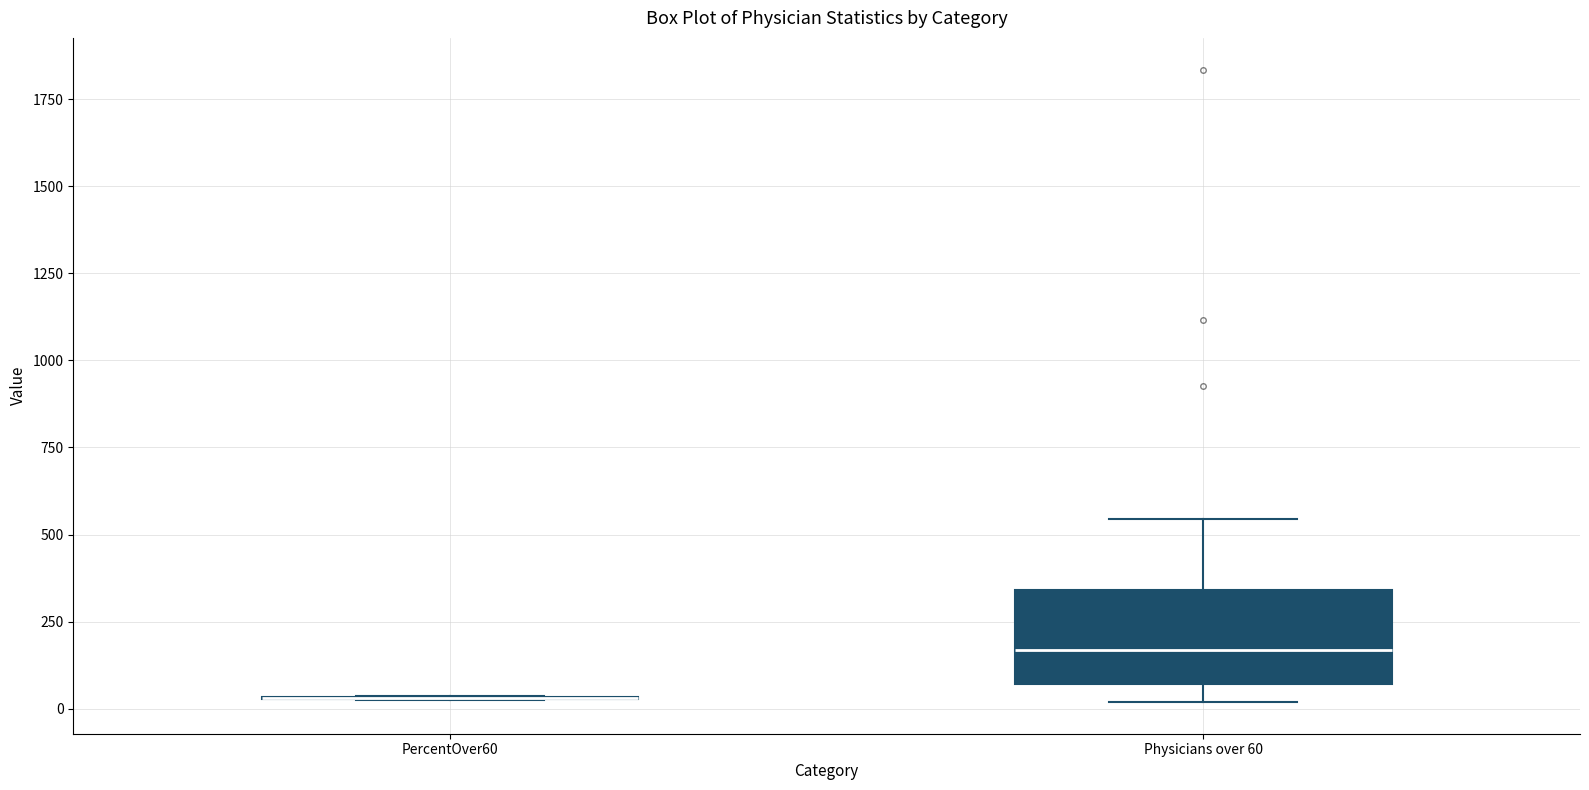

Comparing the boxes themselves (not the whiskers), which one is the tallest?

Physicians over 60